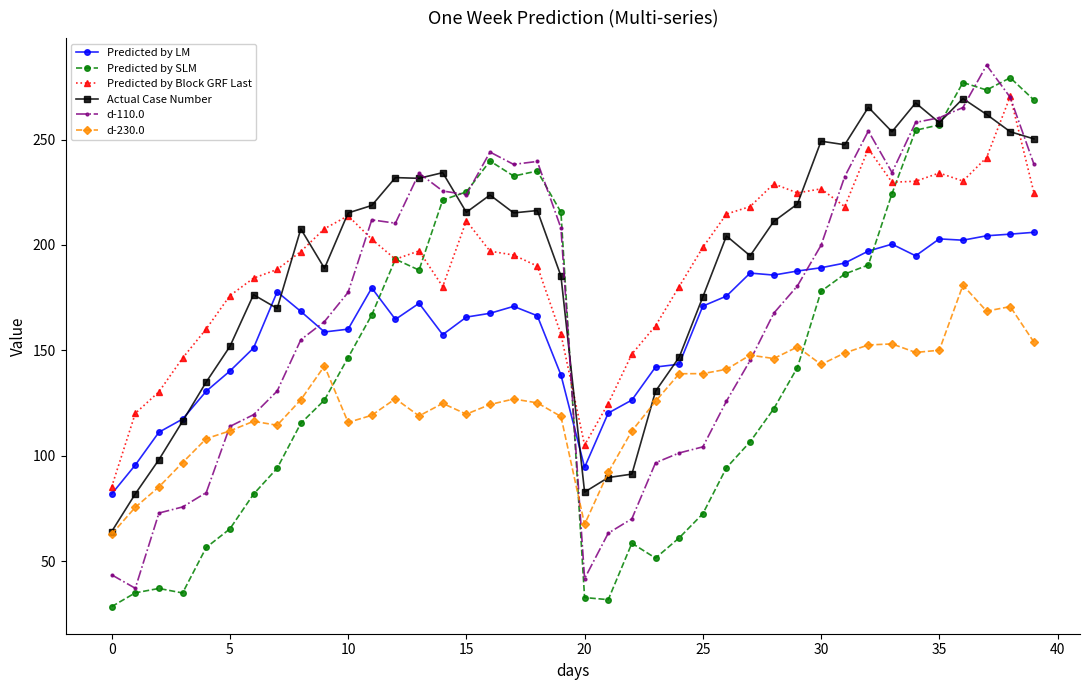

What is the minimum value for d-110.0?

37.2